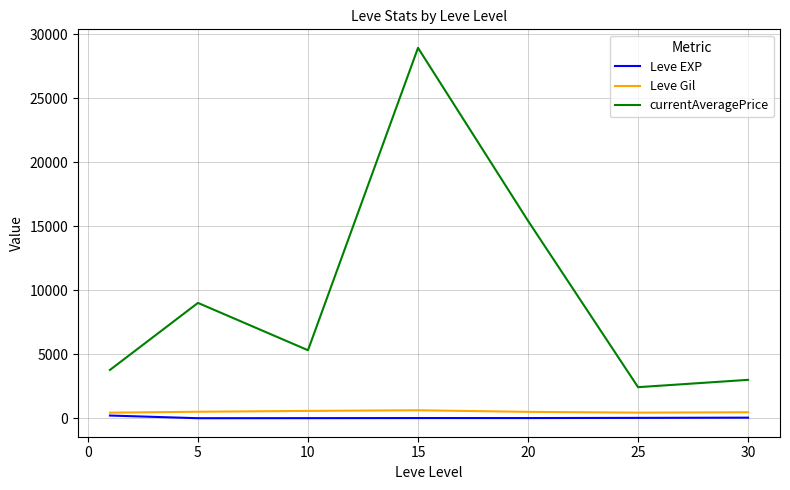

True or false: currentAveragePrice and Leve Gil cross at least once.

False